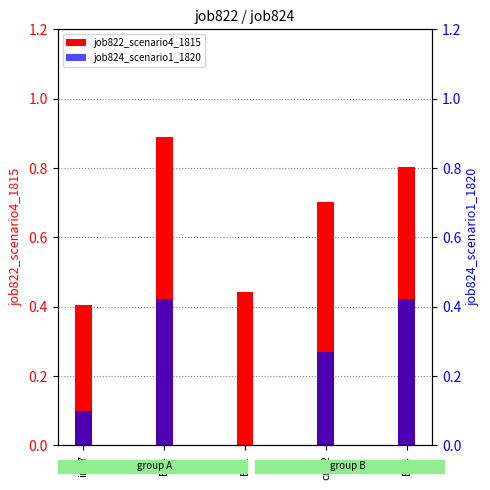

Reading right to left, extract all data points from this chart.

job822_scenario4_1815: B54=0.8	cn12=0.7	B11=0.4	B14=0.9	in27=0.4
job824_scenario1_1820: B54=0.4	cn12=0.3	B11=0.0	B14=0.4	in27=0.1